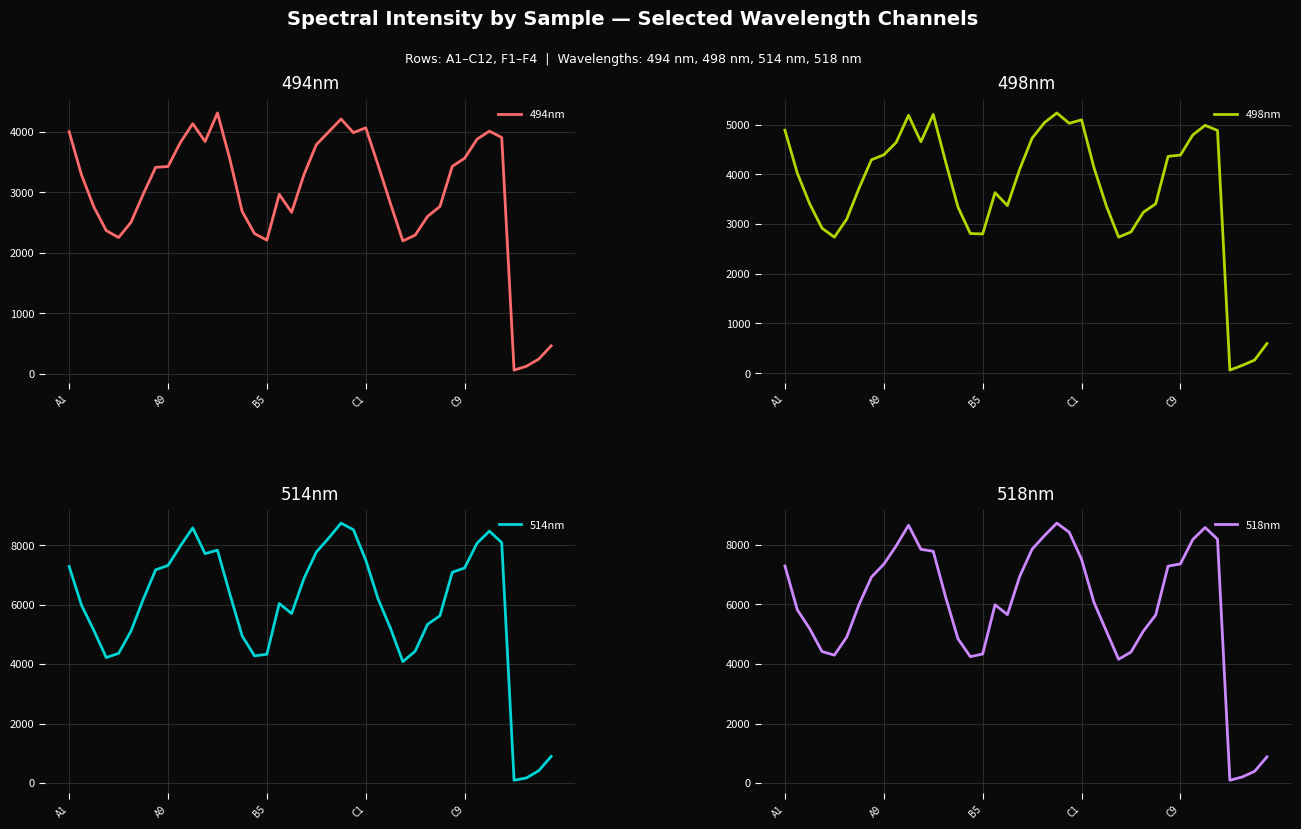

What position from the right is 31?

9